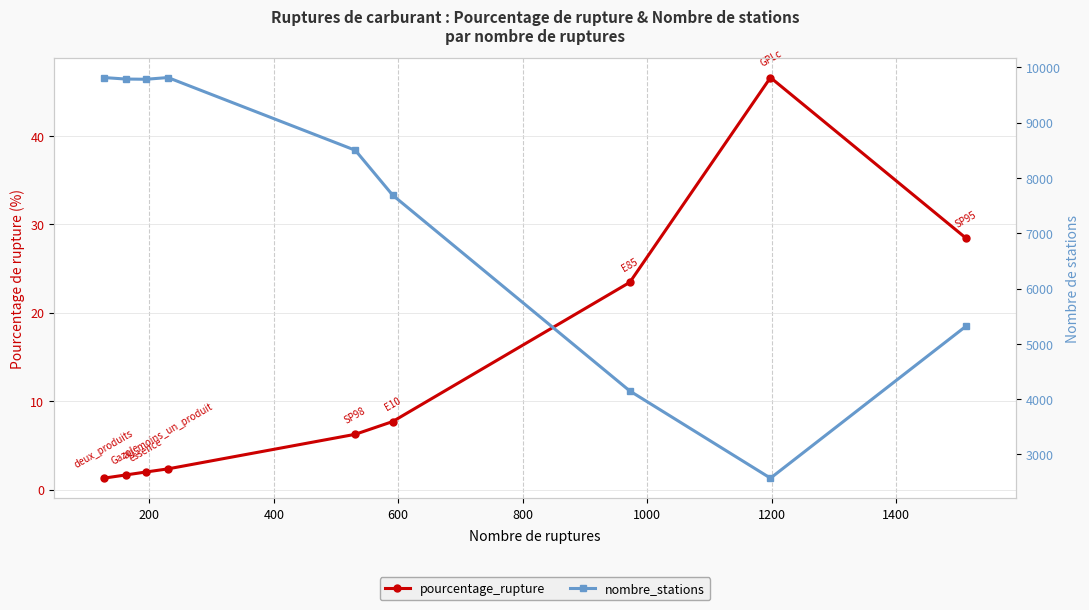

True or false: nombre_stations and pourcentage_rupture cross at least once.

False